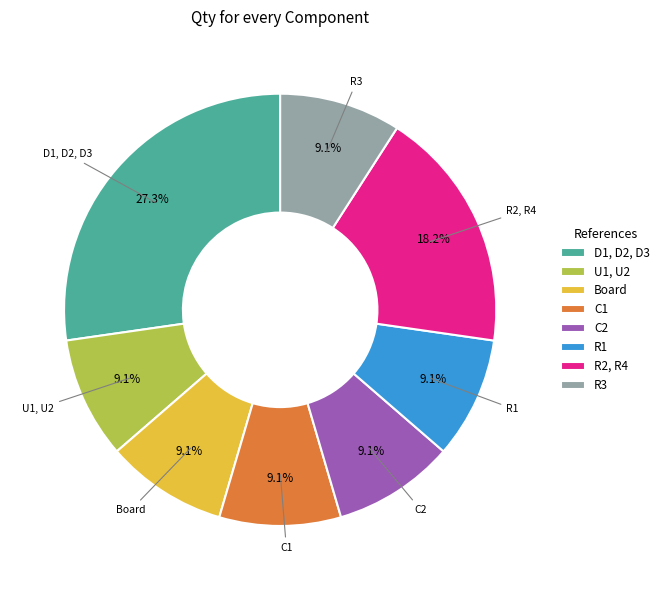

True or false: R1 accounts for 9% of the total.

True